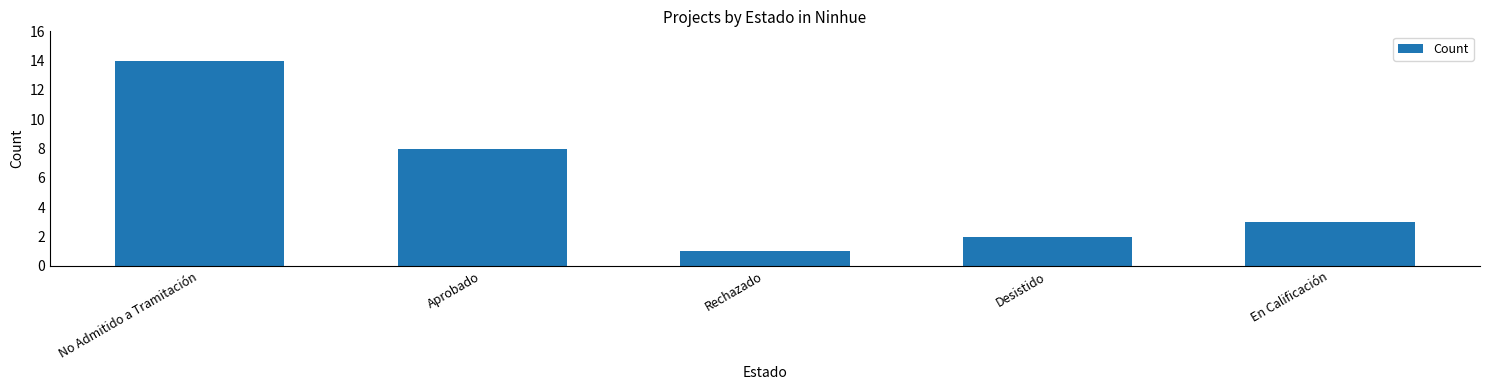

True or false: the data shows 0 at Rechazado.

False